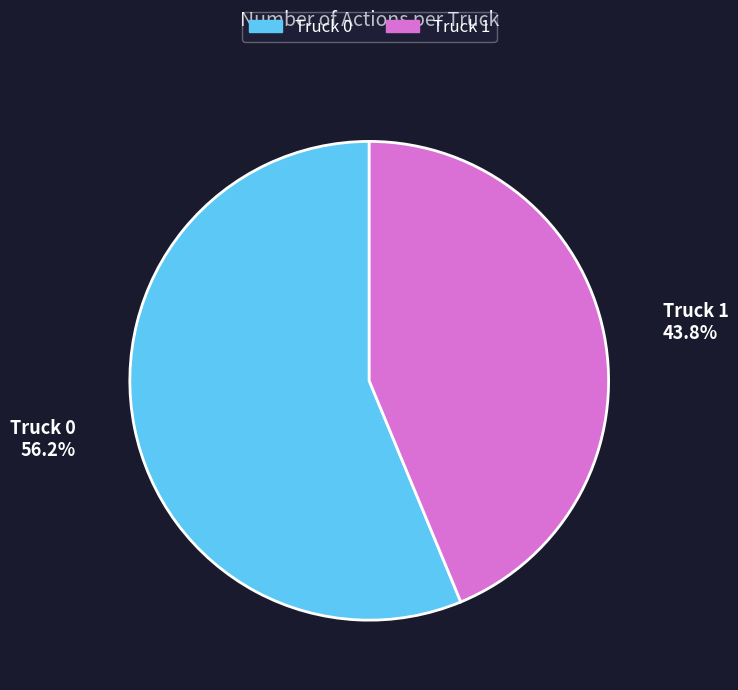

Is it true that Truck 1 is 34% of the pie?

False